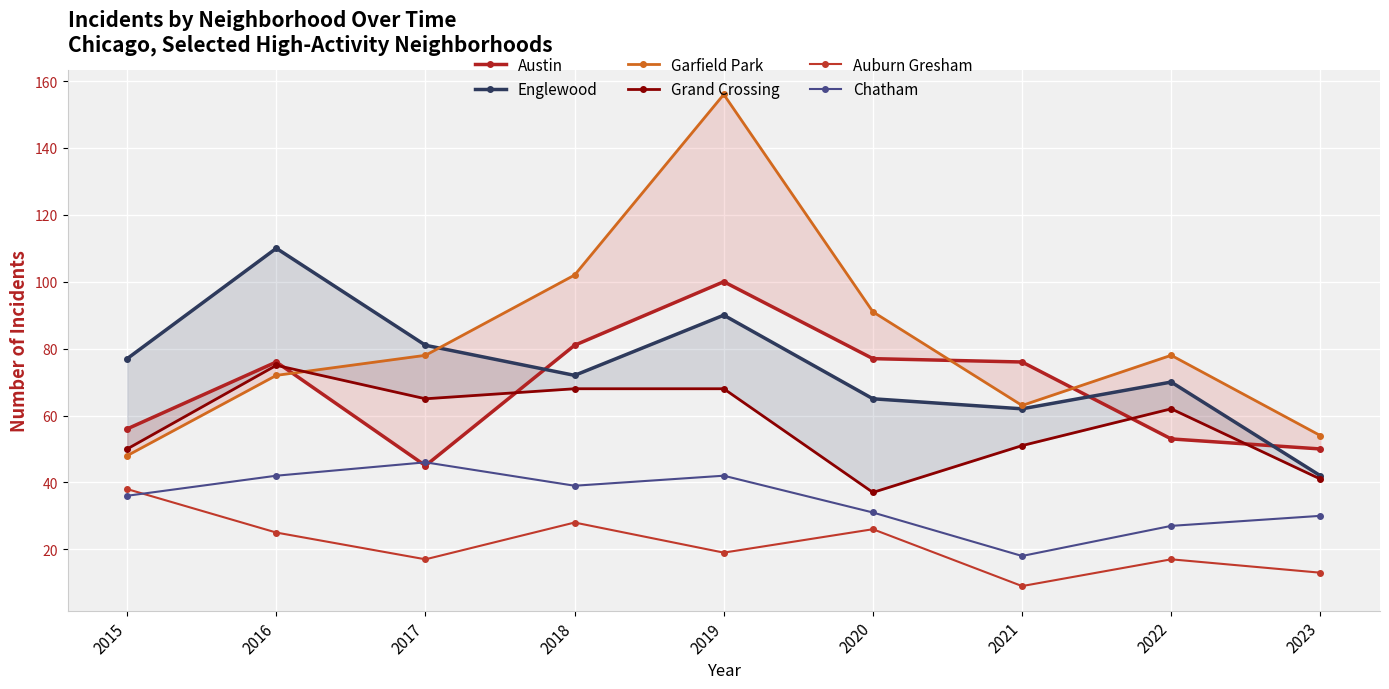

Reading right to left, list all the values displayed in this chart.

Austin: 50	53	76	77	100	81	45	76	56
Englewood: 42	70	62	65	90	72	81	110	77
Garfield Park: 54	78	63	91	156	102	78	72	48
Grand Crossing: 41	62	51	37	68	68	65	75	50
Auburn Gresham: 13	17	9	26	19	28	17	25	38
Chatham: 30	27	18	31	42	39	46	42	36